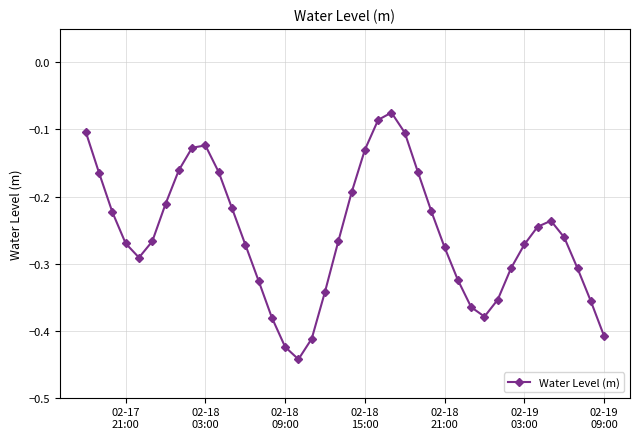

What is the difference between the second highest and minimum values?

0.4